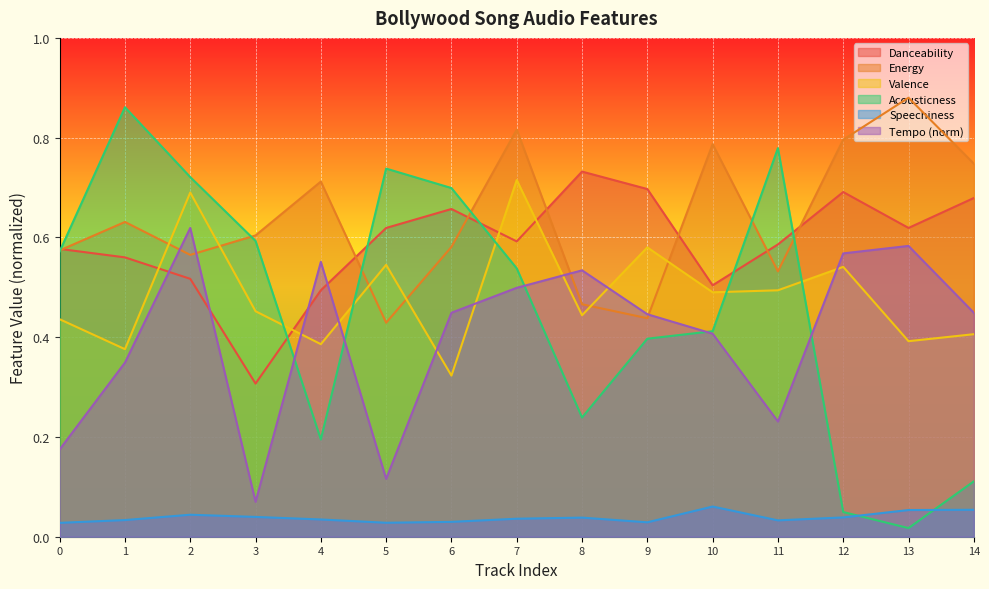

What is the value of the energy point at the 10th from the left?

0.4